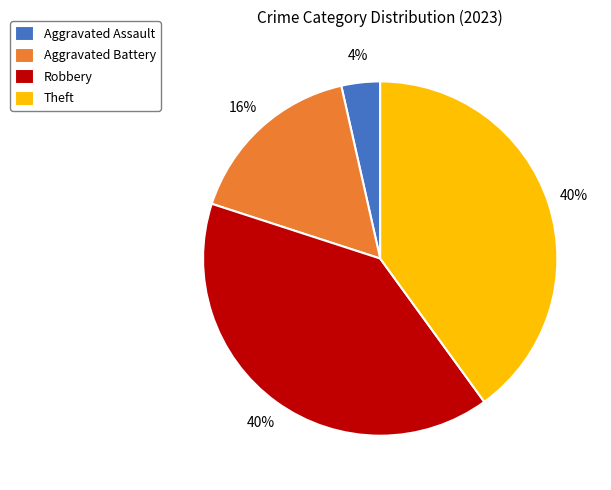

What is the smallest slice in the pie chart?

Aggravated Assault